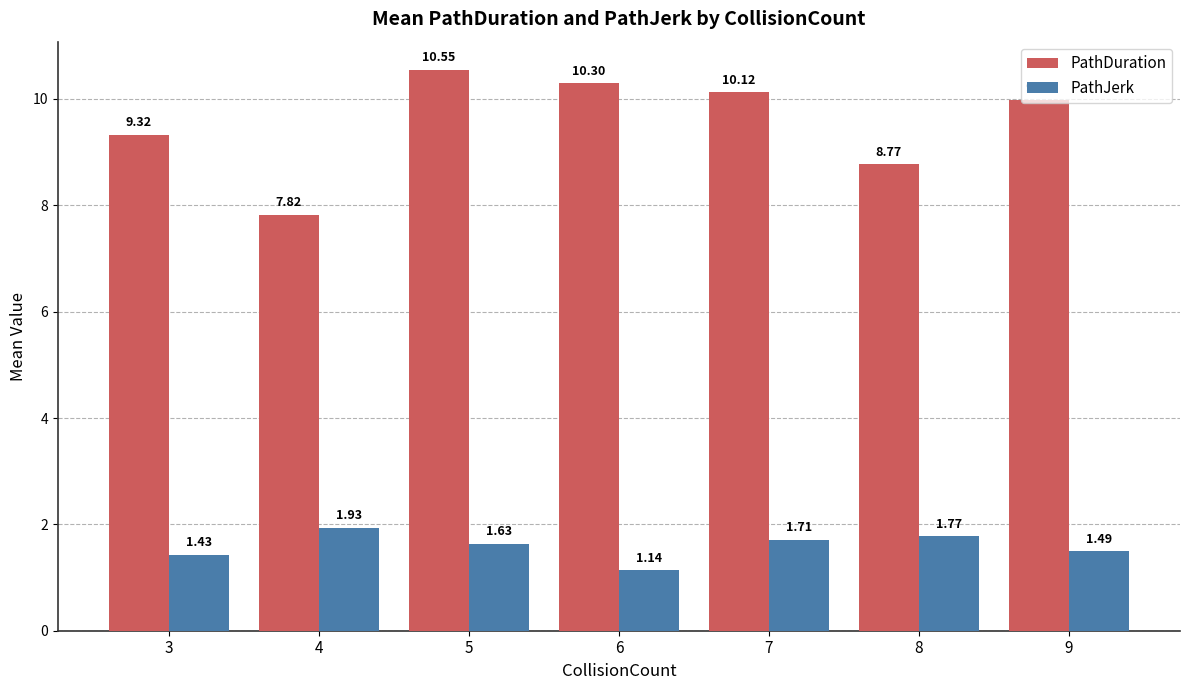

What is the total value across all series at 5?

12.2